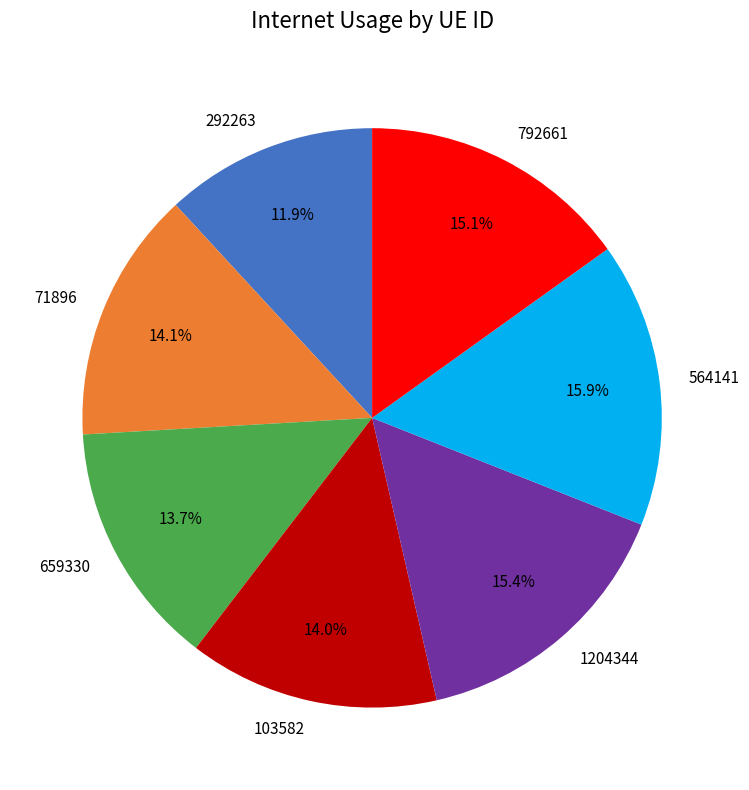

How much of the chart is everything except 659330?

86.3%